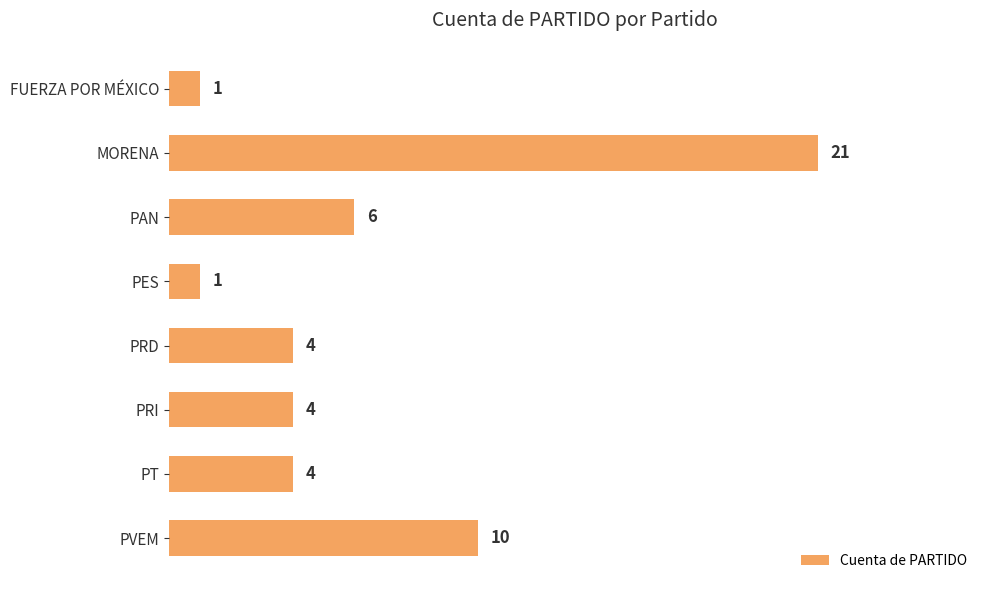

The chart shows a value of 0 at FUERZA POR MÉXICO. True or false?

False